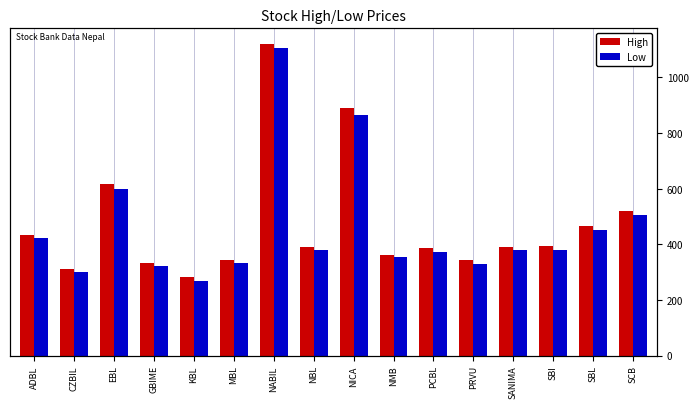

What position from the right is NABIL?

10